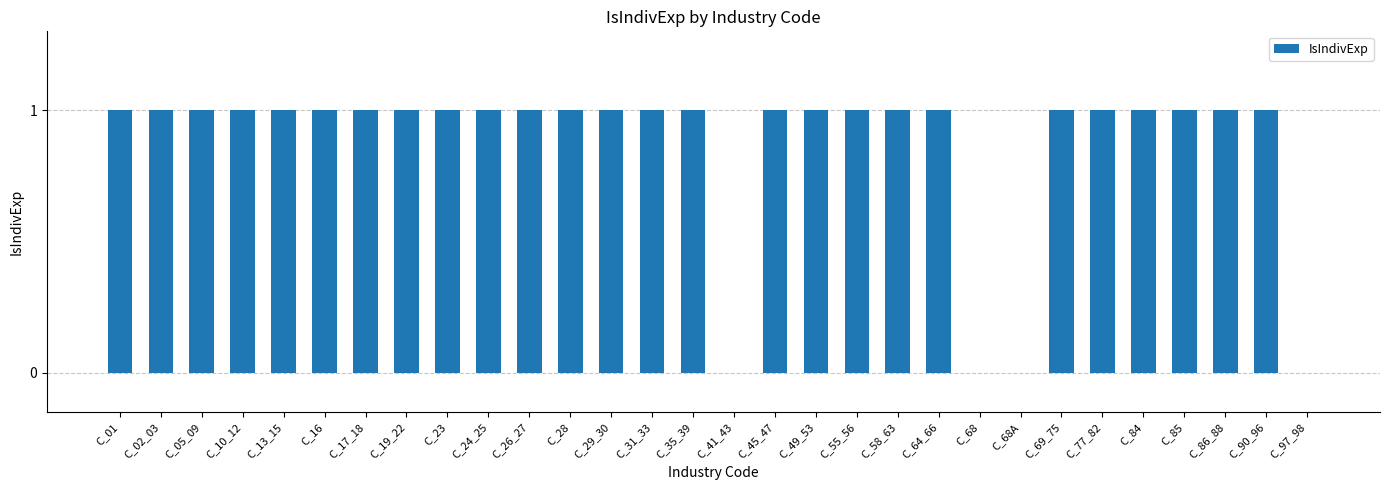

Approximately how many times larger is the value at C_10_12 compared to C_77_82?

1.0